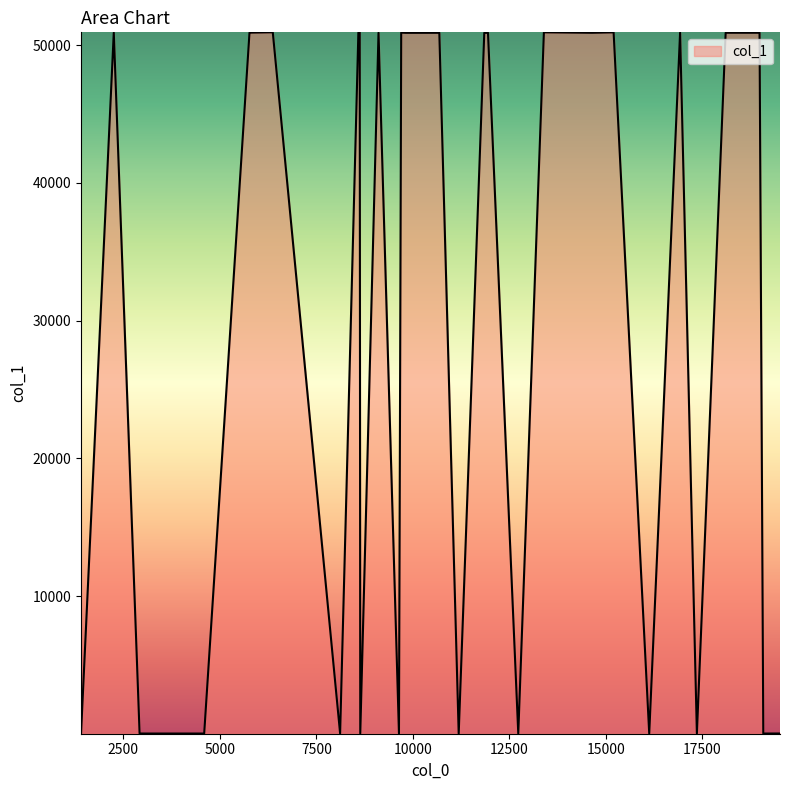

How many values exceed 18?

19